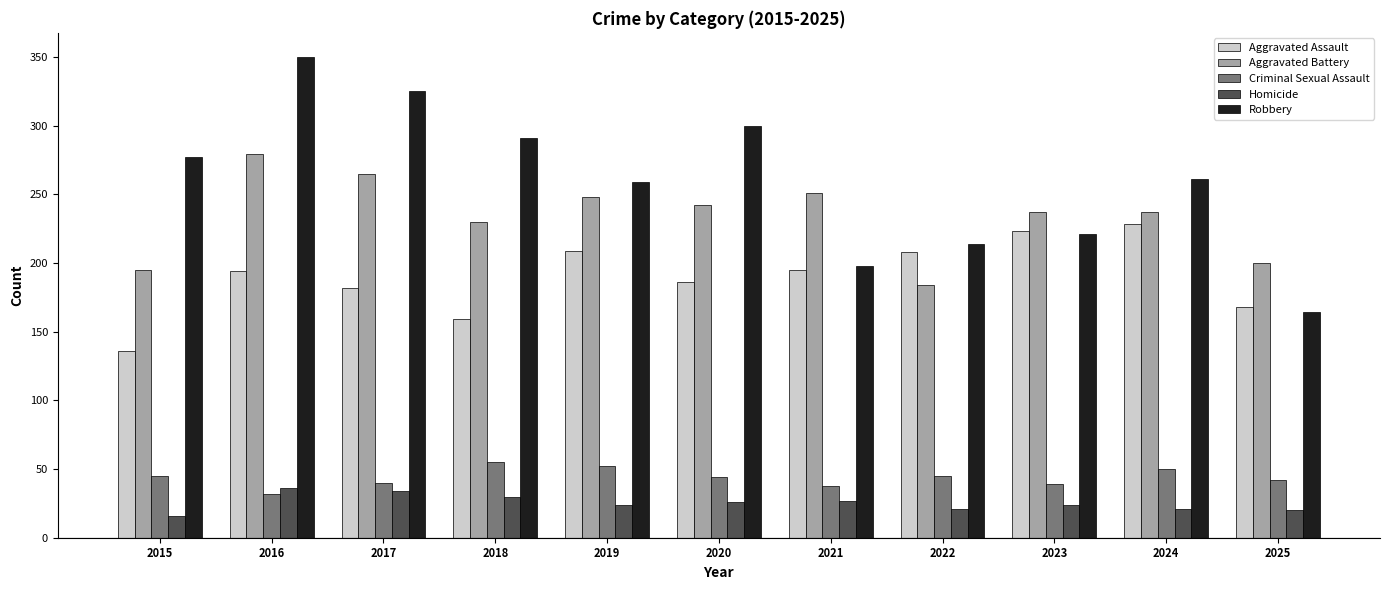

The Criminal Sexual Assault series shows 13 at 2016. True or false?

False